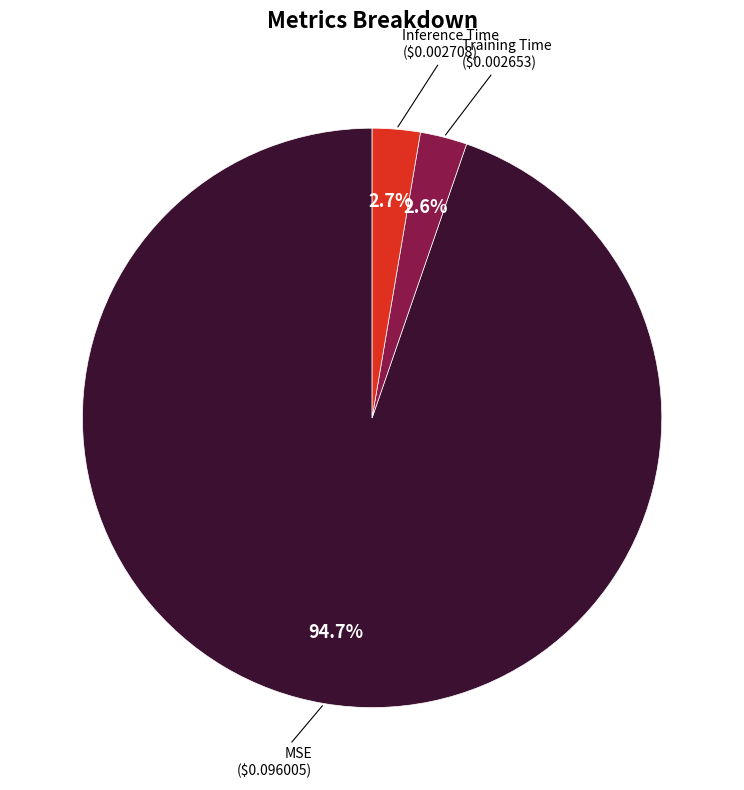

What percentage is the MSE slice, to the nearest percent?

95%